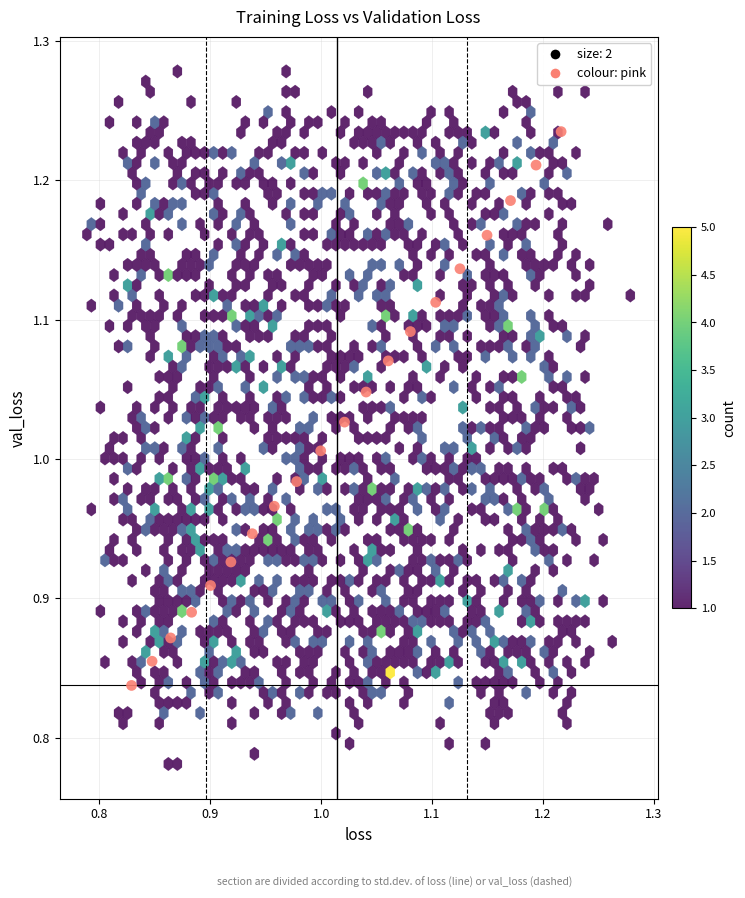

What is the range of Y values (max minus min)?

0.4